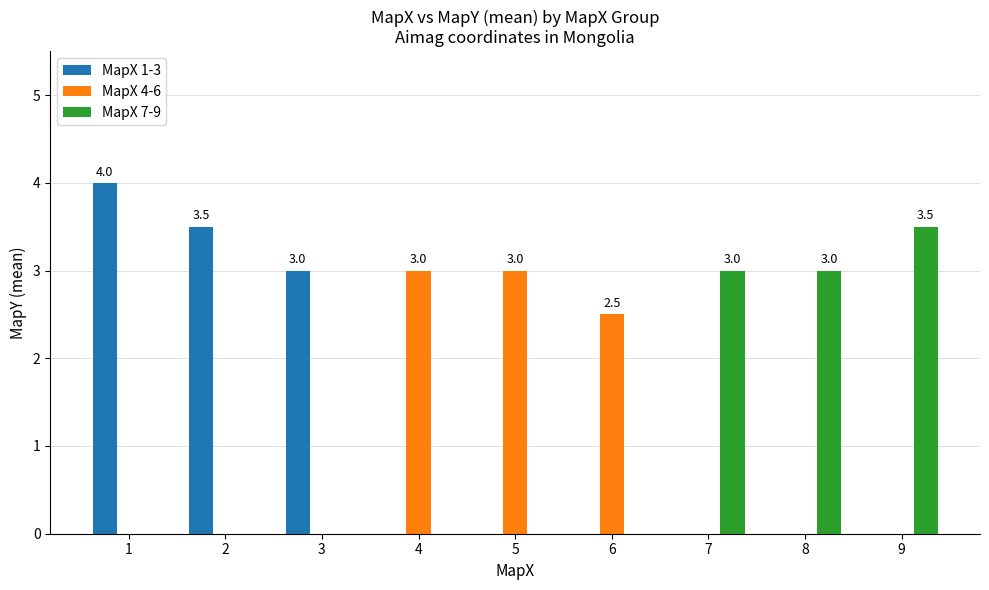

Between 5 and 6, which series saw the biggest shift?

MapX 4-6